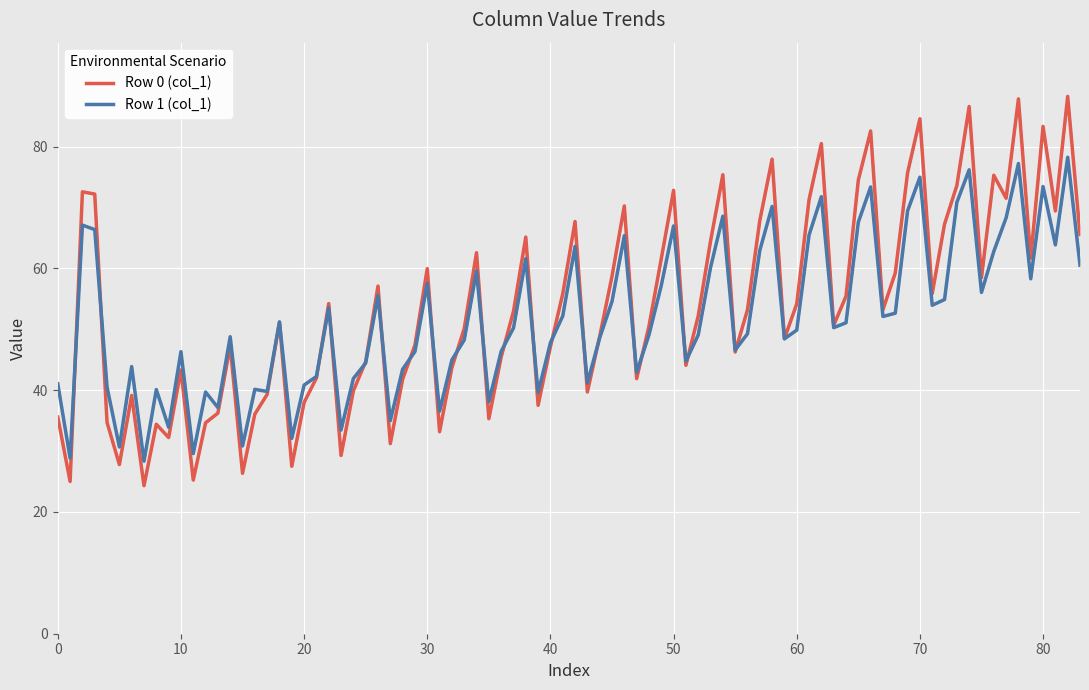

Which series has the widest spread of values?

Row 0 (col_1)